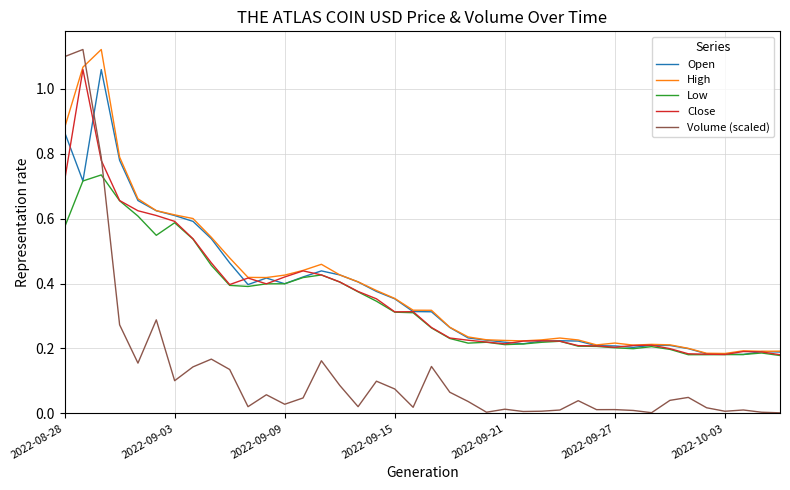

Which series has the widest spread of values?

Volume (scaled)